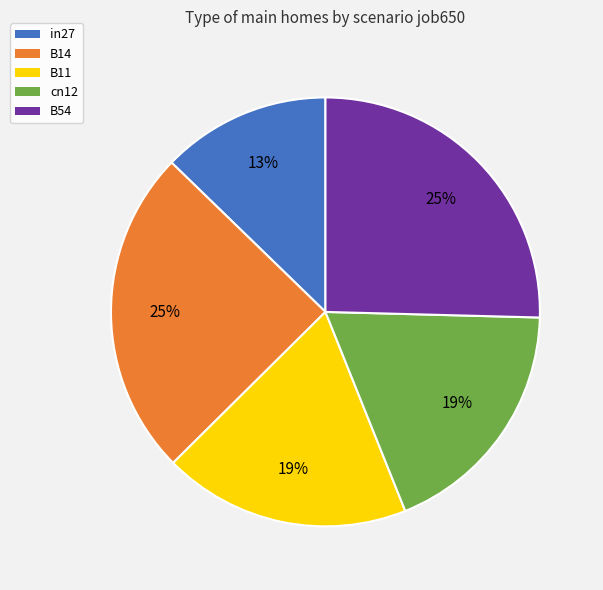

True or false: B11 accounts for 19% of the total.

True